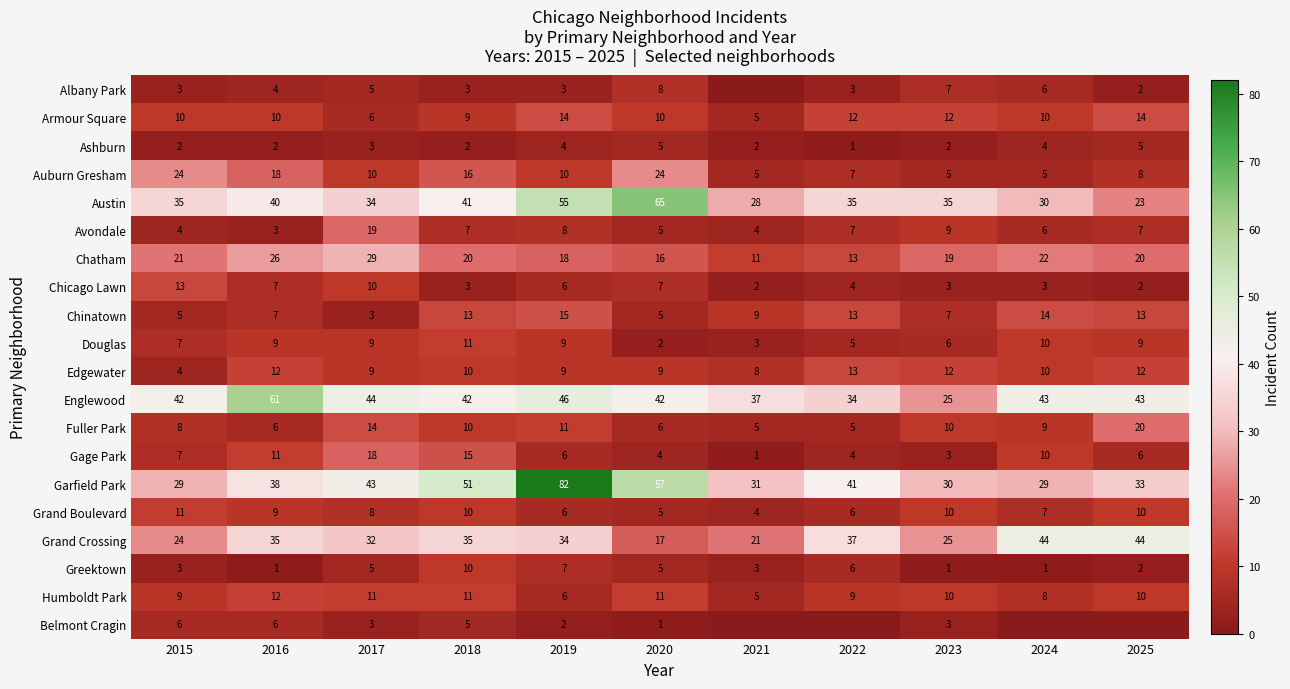

Count the Armour Square values in the range 9 to 12.

7